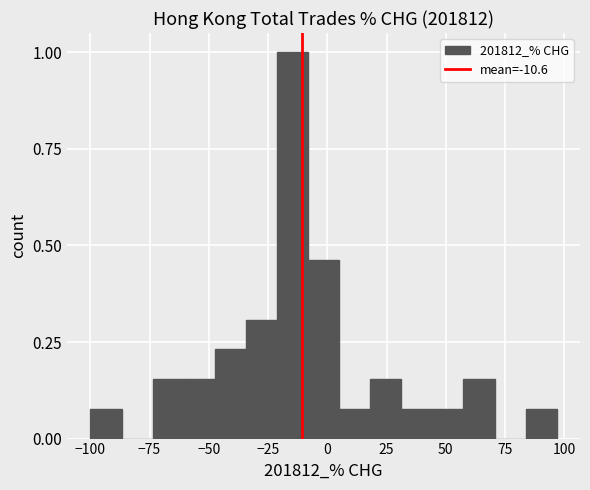

Read against the x-axis, roughly where is the centre of the tallest bar?

-15